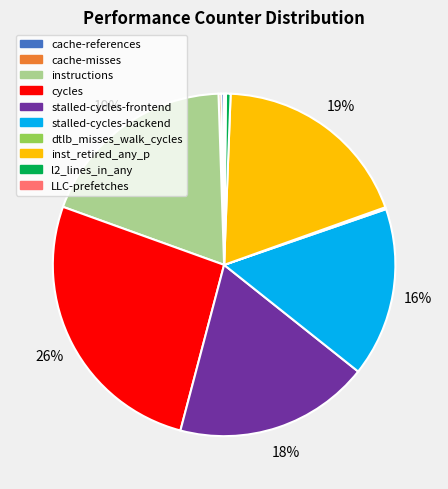

To the nearest percent, what is the difference between the stalled-cycles-frontend and inst_retired_any_p slice percentages?

1%